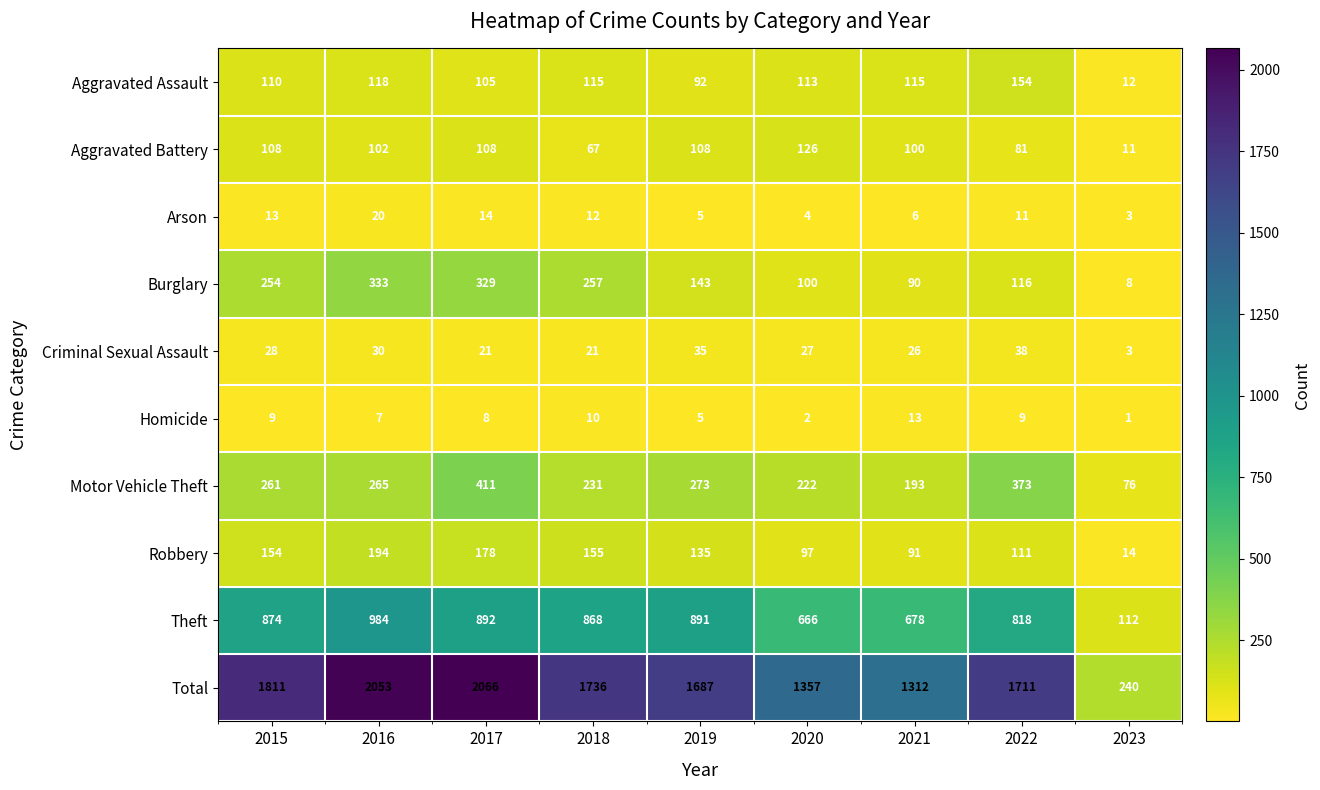

Which label corresponds to the smallest value in the chart?

2023